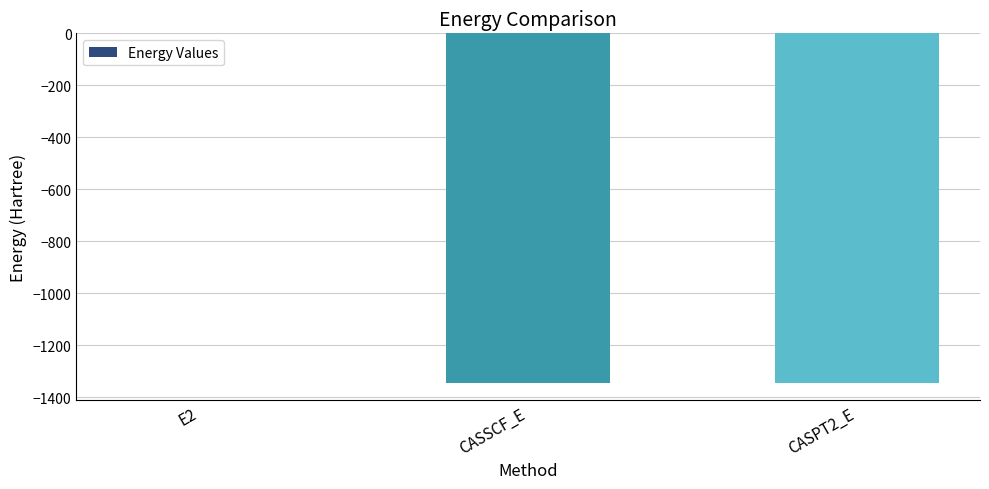

What is the sum of all values?

-2691.7